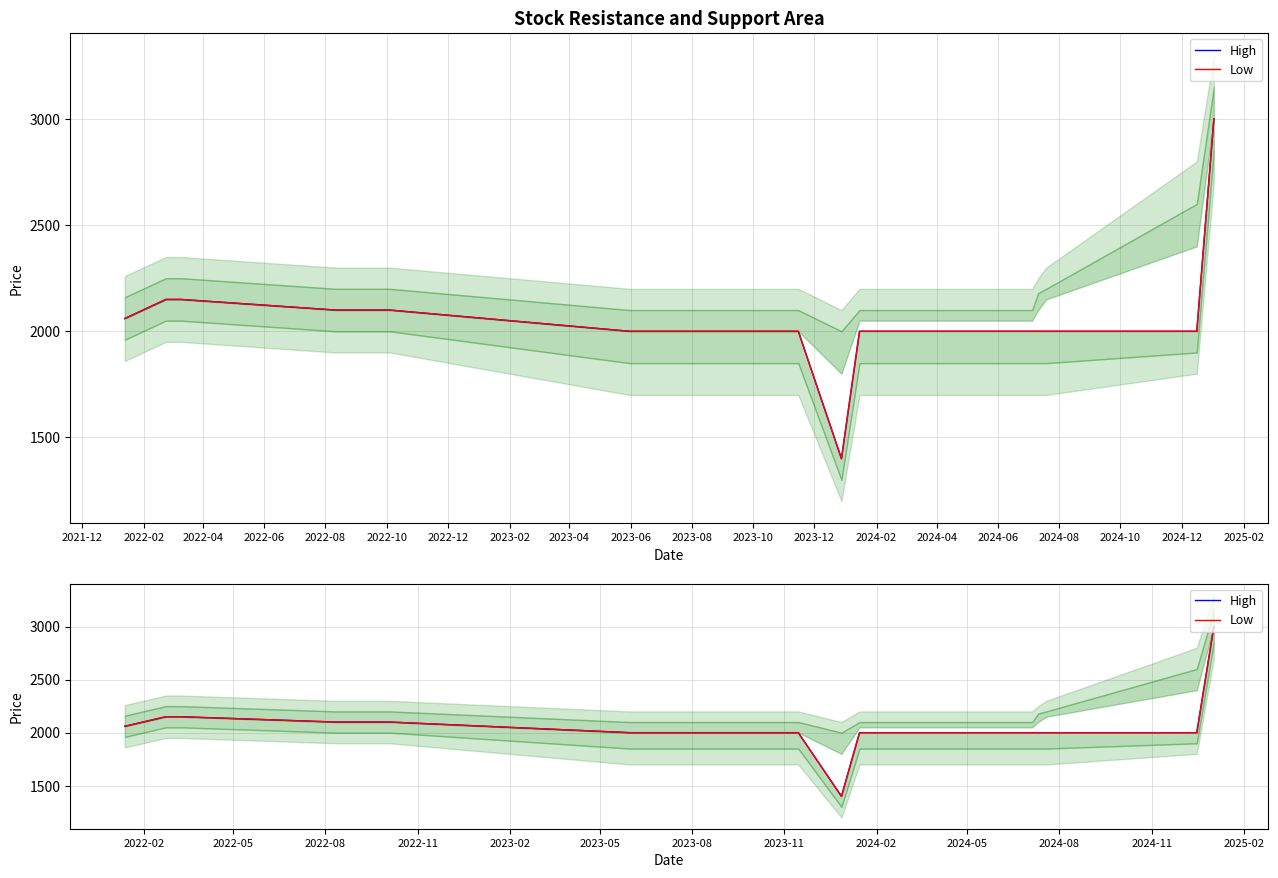

The Low series shows 2030 at 2025-02. True or false?

False